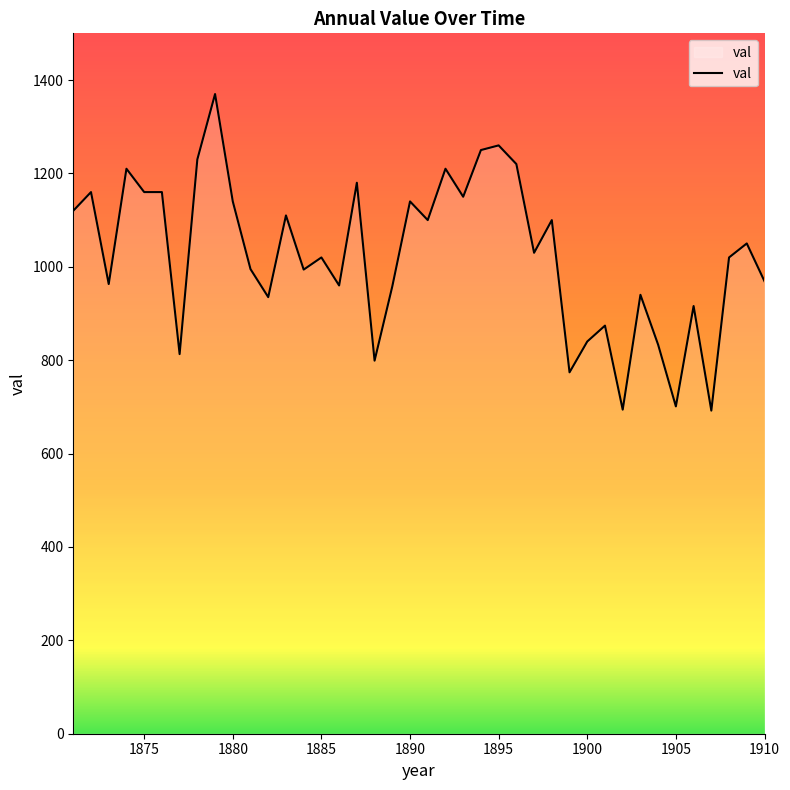

What is the minimum value shown in the chart?

692